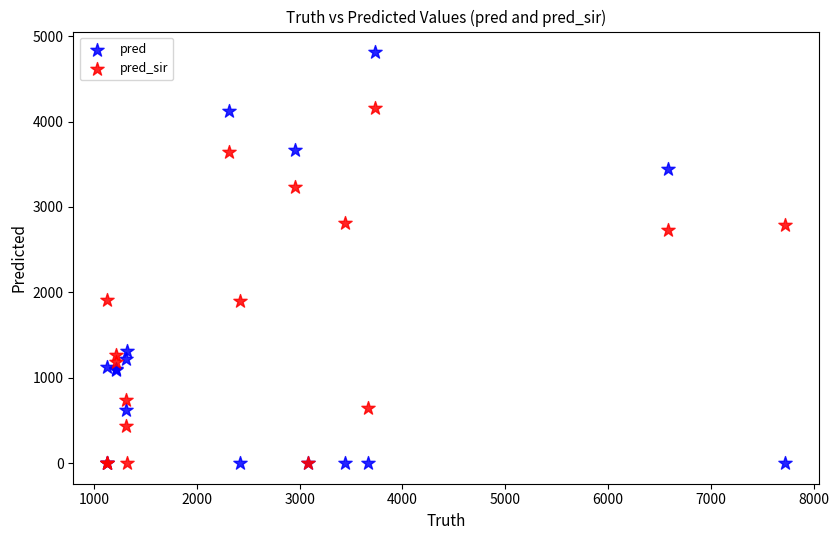

In the pred series, what Y value is closest to 2406?

3444.0